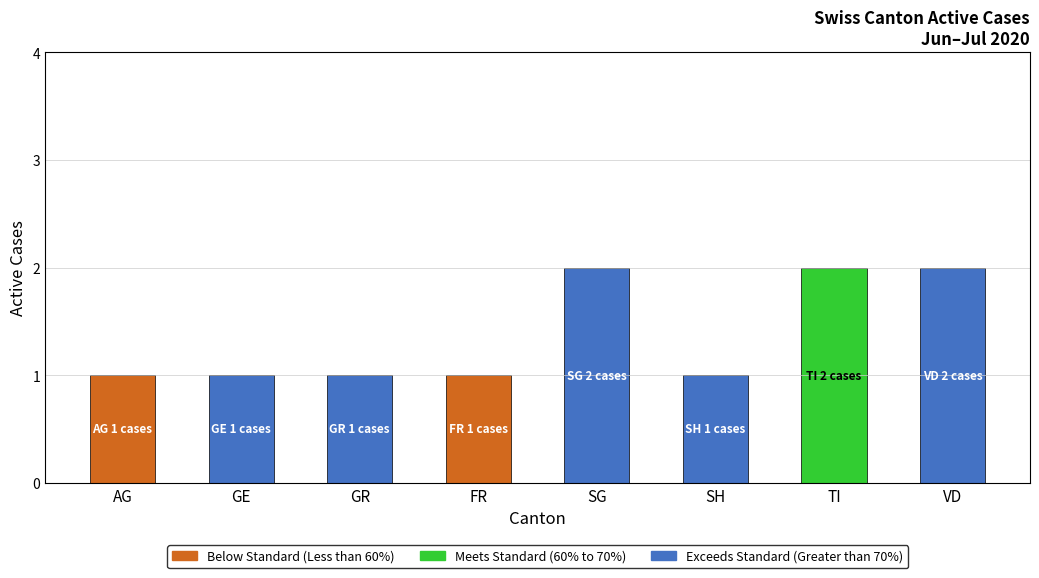

The value of Exceeds Standard (Greater than 70%) at SH is 1. True or false?

True